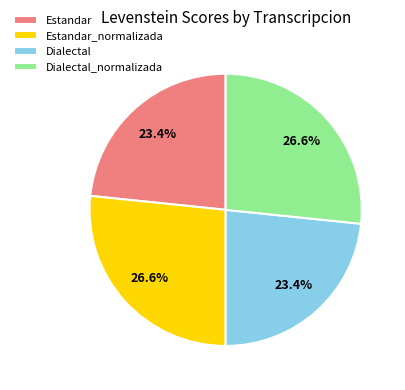

Is there a majority slice in this chart?

No